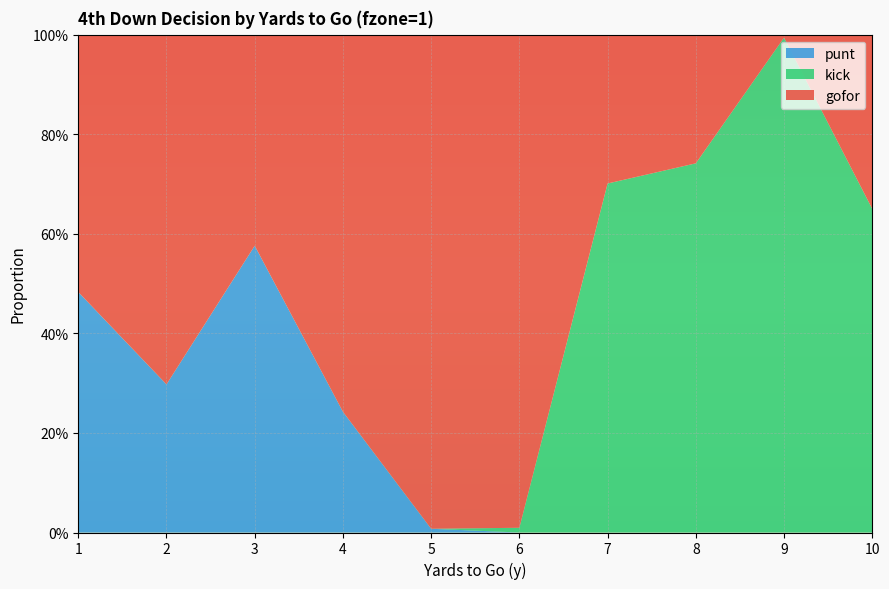

Reading left to right, what are all the values shown in this chart?

gofor: 0.5	0.7	0.4	0.8	1.0	1.0	0.3	0.3	0.0	0.3
punt: 0.5	0.3	0.6	0.2	0.0	0.0	0.0	0.0	0.0	0.0
kick: 0.0	0.0	0.0	0.0	0.0	0.0	0.7	0.7	1.0	0.7